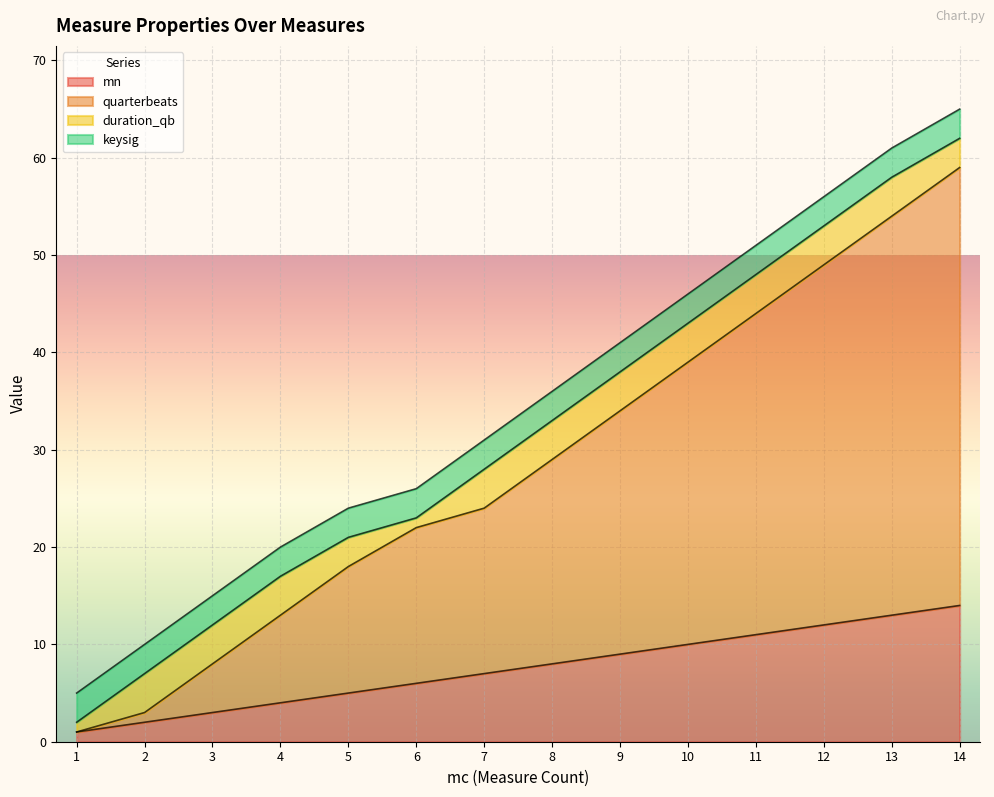

The value of mn at 12 is 7. True or false?

False